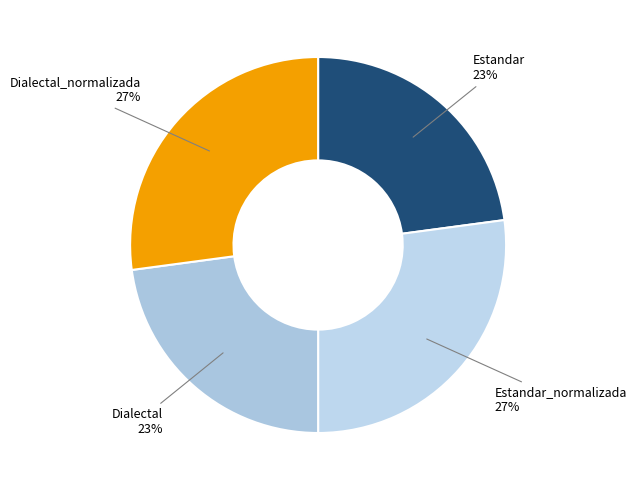

How many slices are in this pie chart?

4